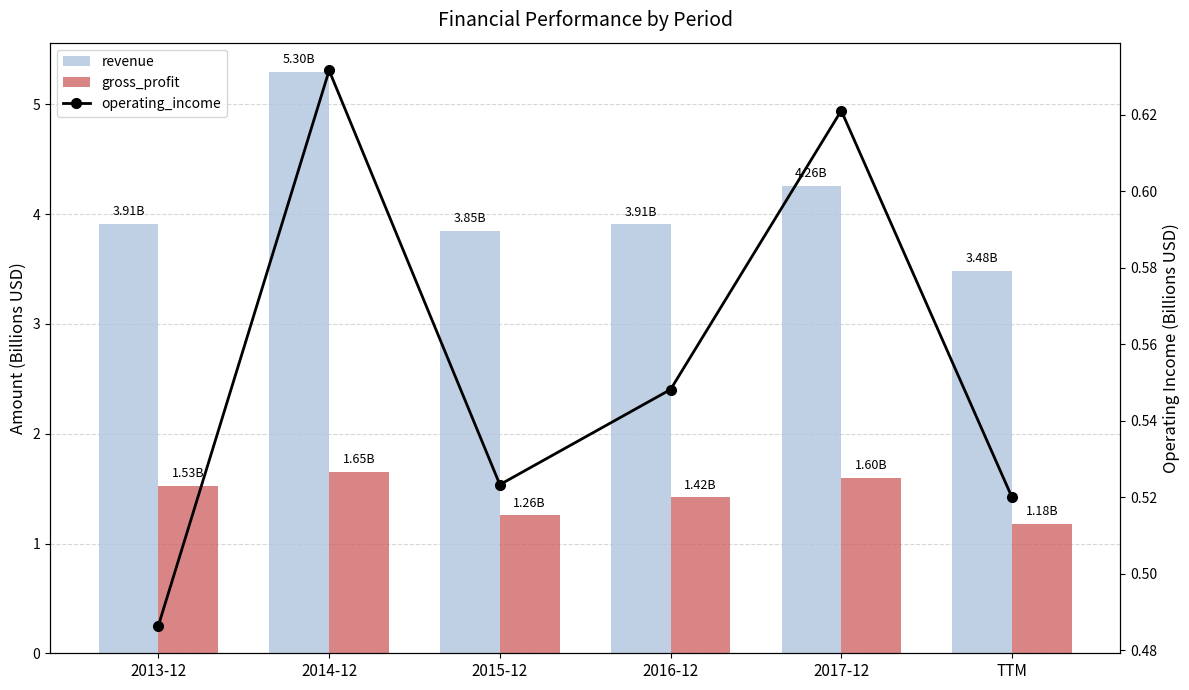

The value of gross_profit at 2017-12 is 1.6. True or false?

True